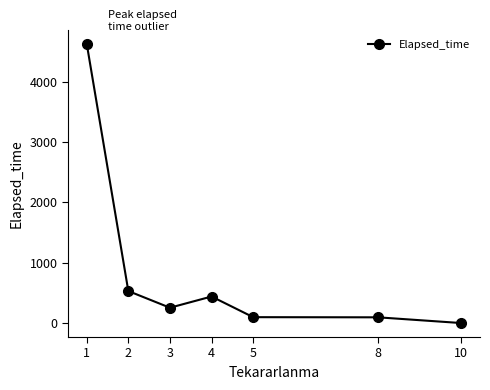

What is the value of the 1st point from the left?

4632.8